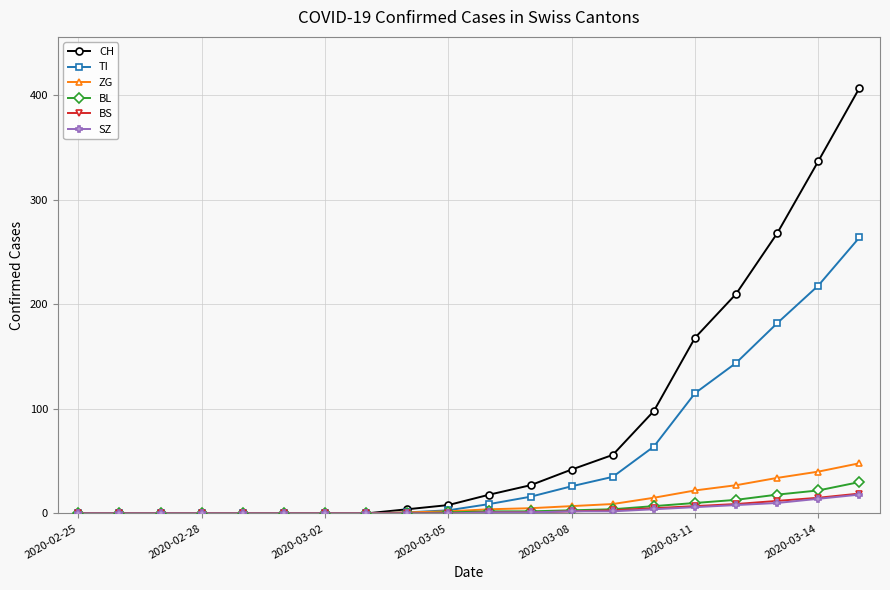

Which series has the largest range (max minus min)?

CH